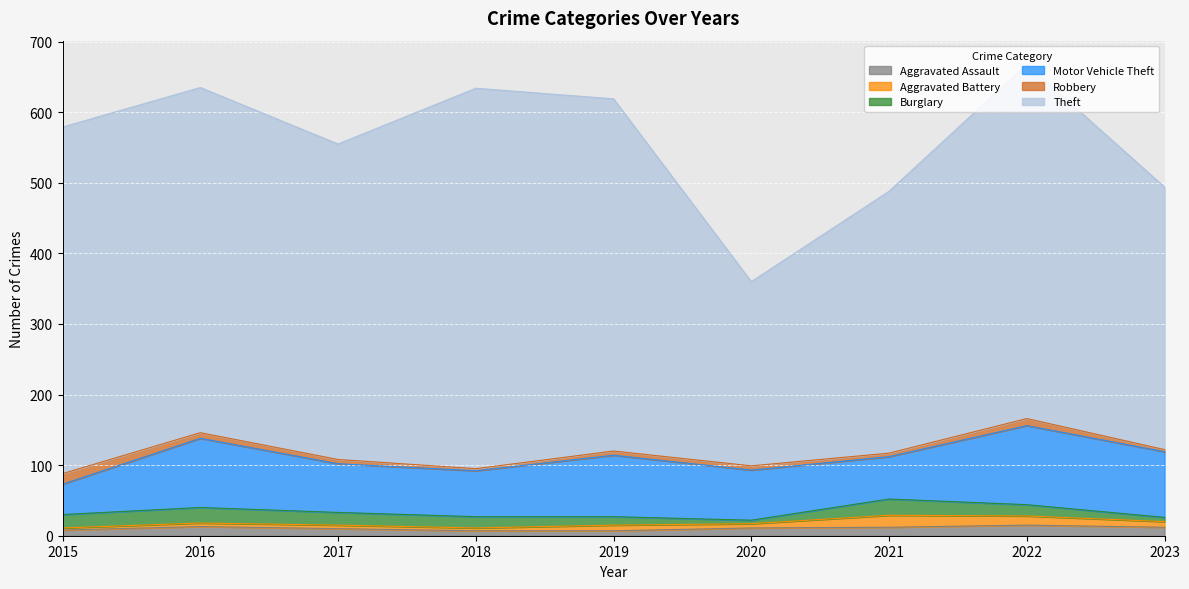

Does the chart display data point markers on the line(s)?

No